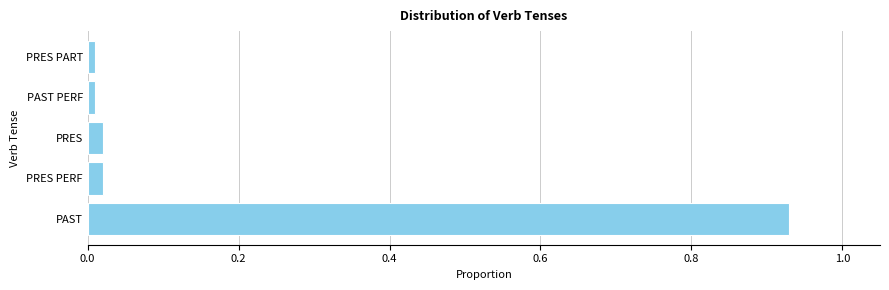

The value at PAST PERF is 0.0. True or false?

True